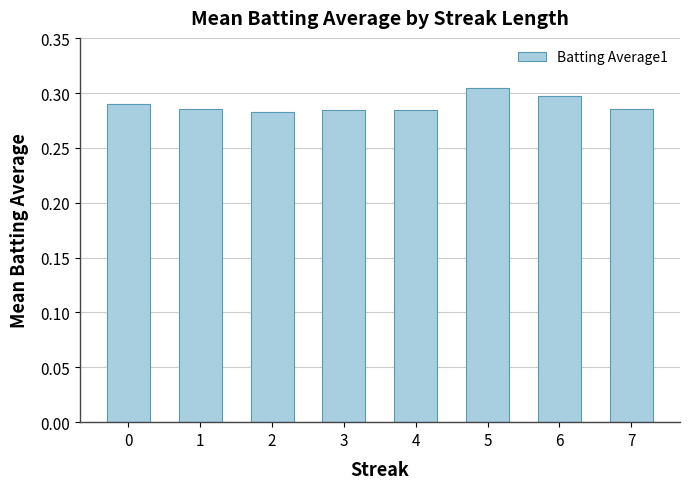

At which category does the chart reach its peak across all series?

5